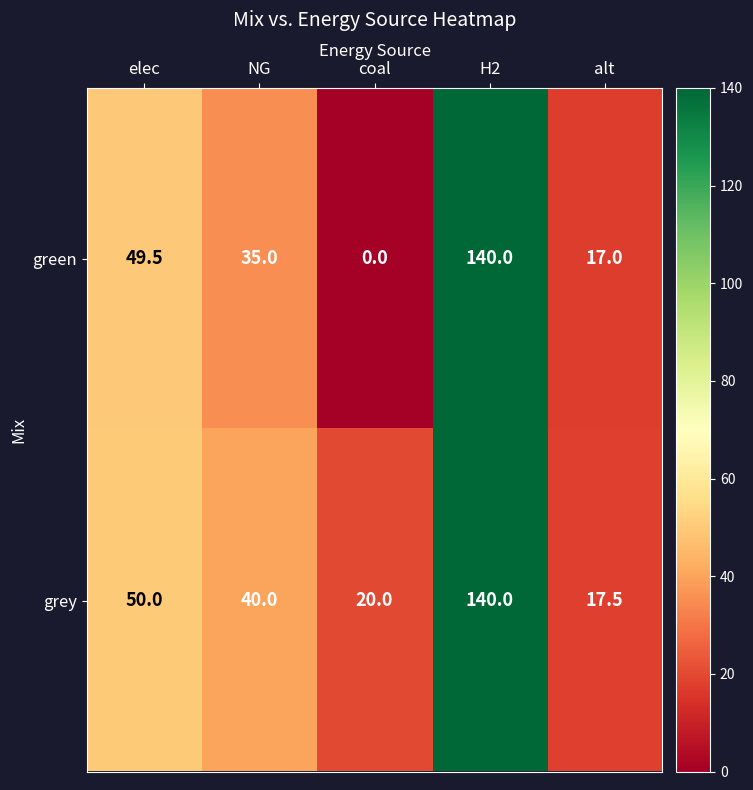

At which category is the sum across all series the highest?

H2